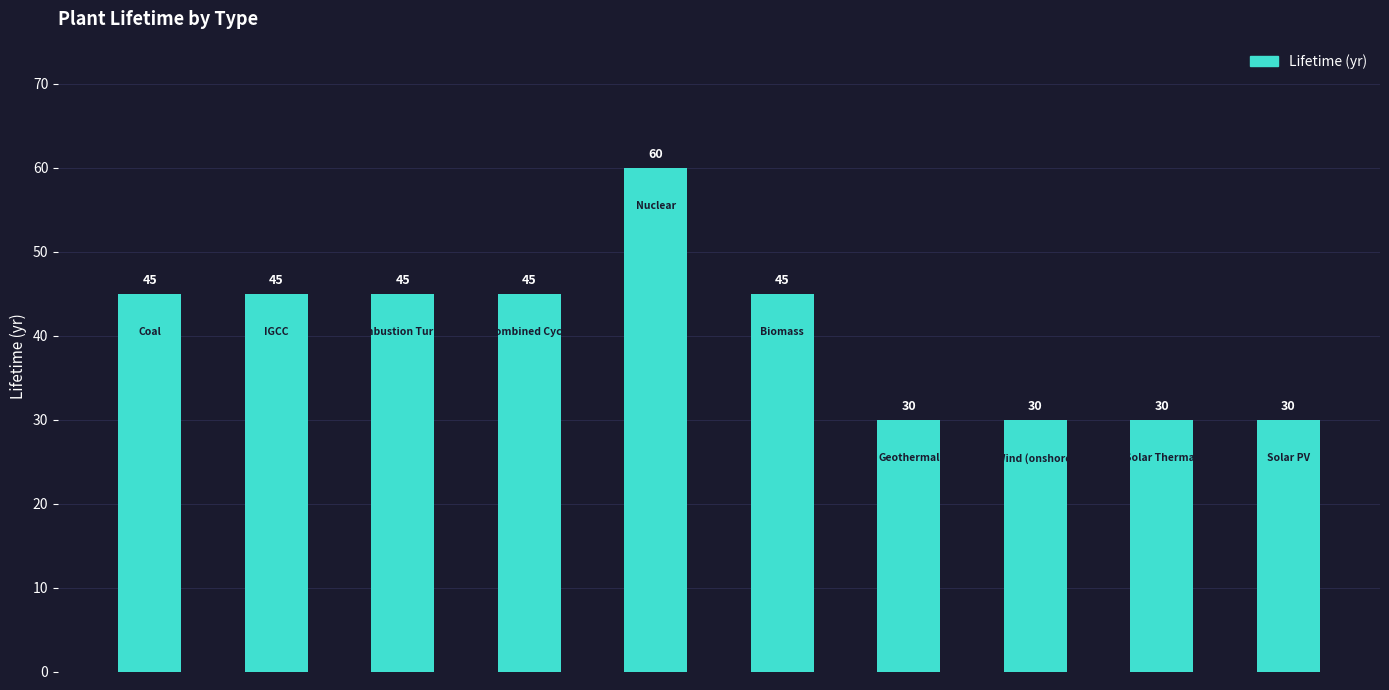

How many distinct data groups are displayed?

1